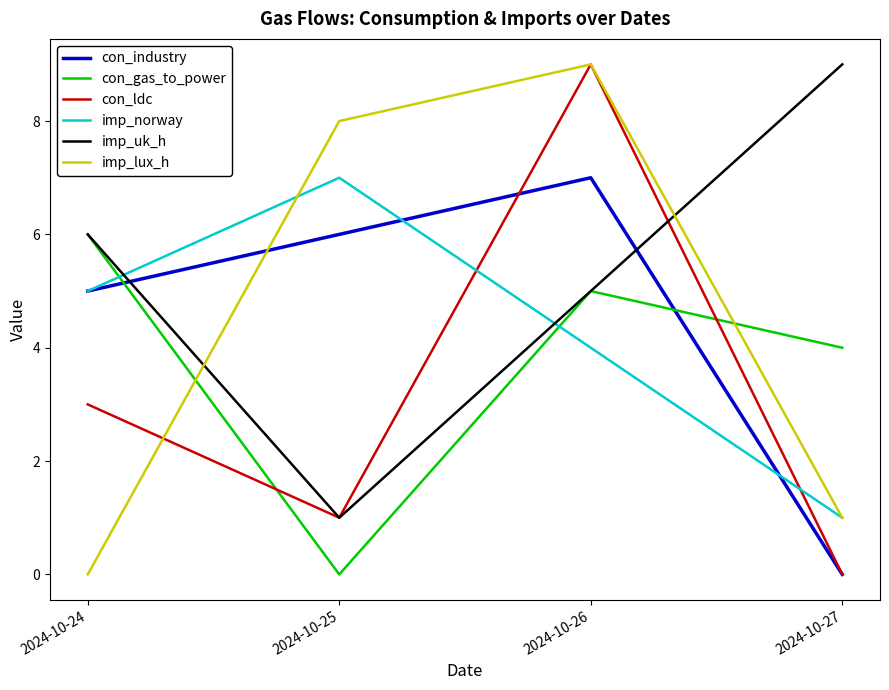

Count the con_industry values in the range 5 to 7.

3